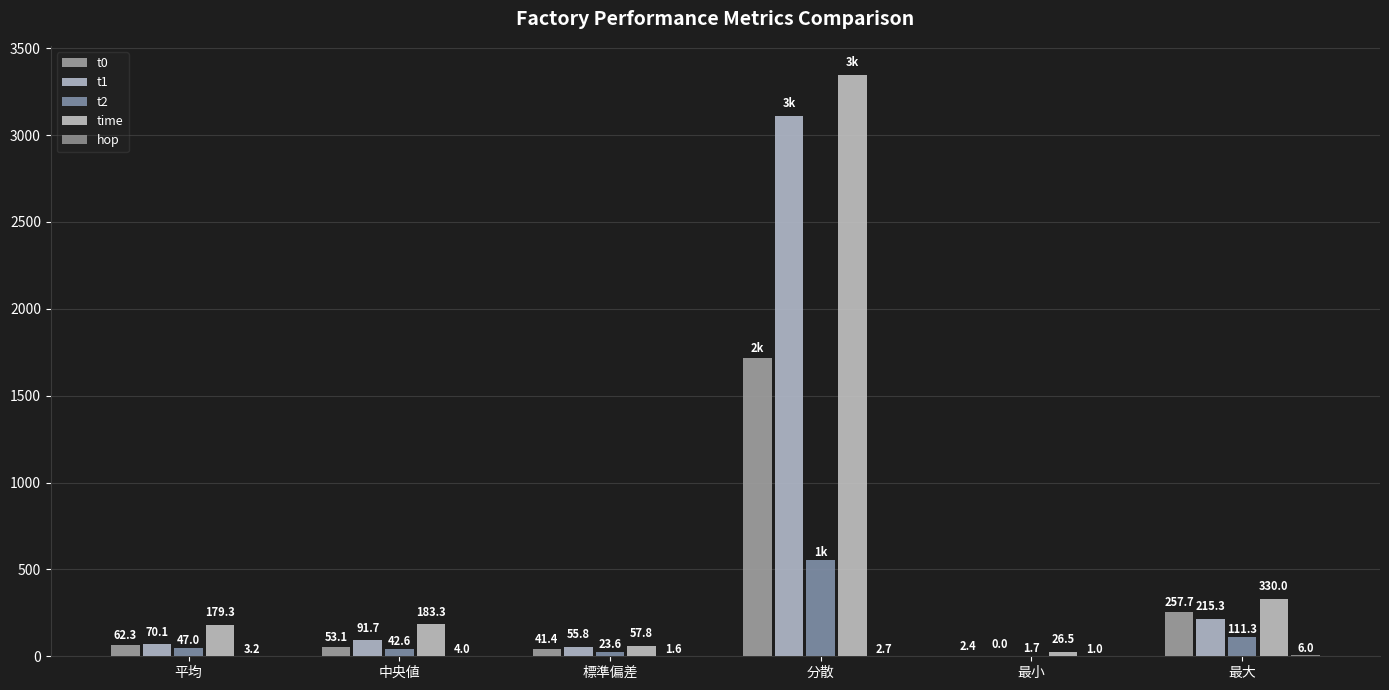

What is the minimum value for t2?

1.7